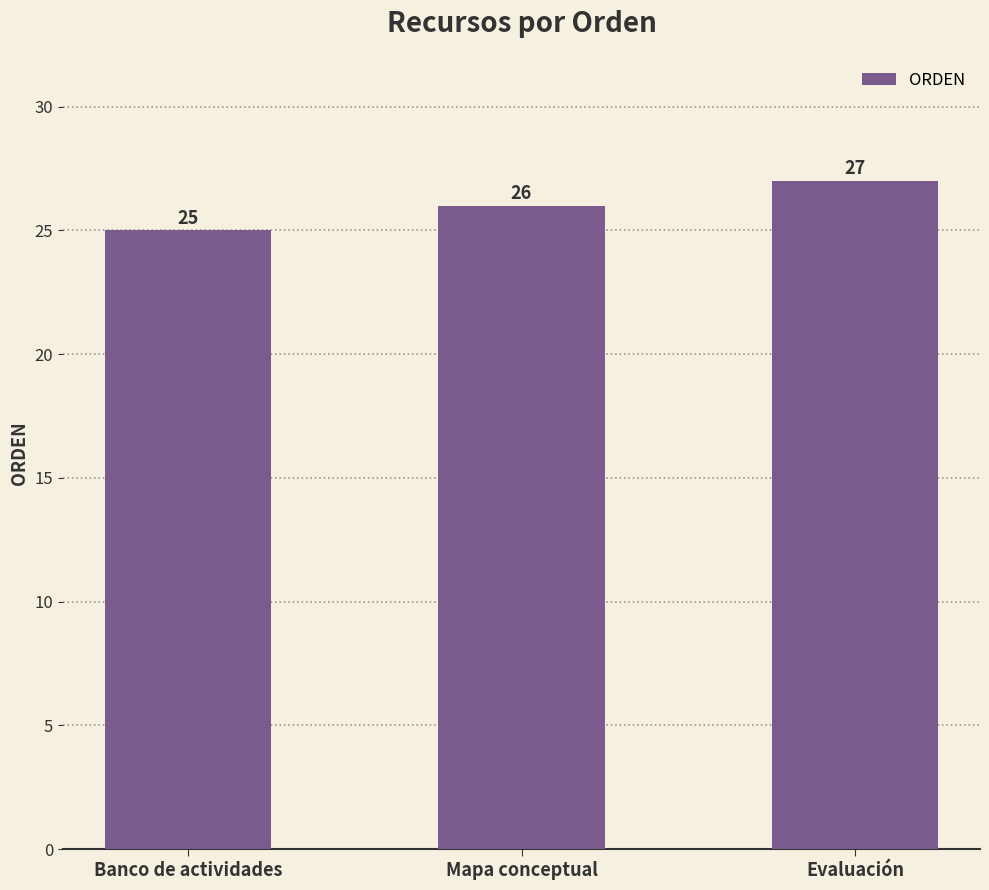

List the labels in order of value, largest first.

Evaluación, Mapa conceptual, Banco de actividades